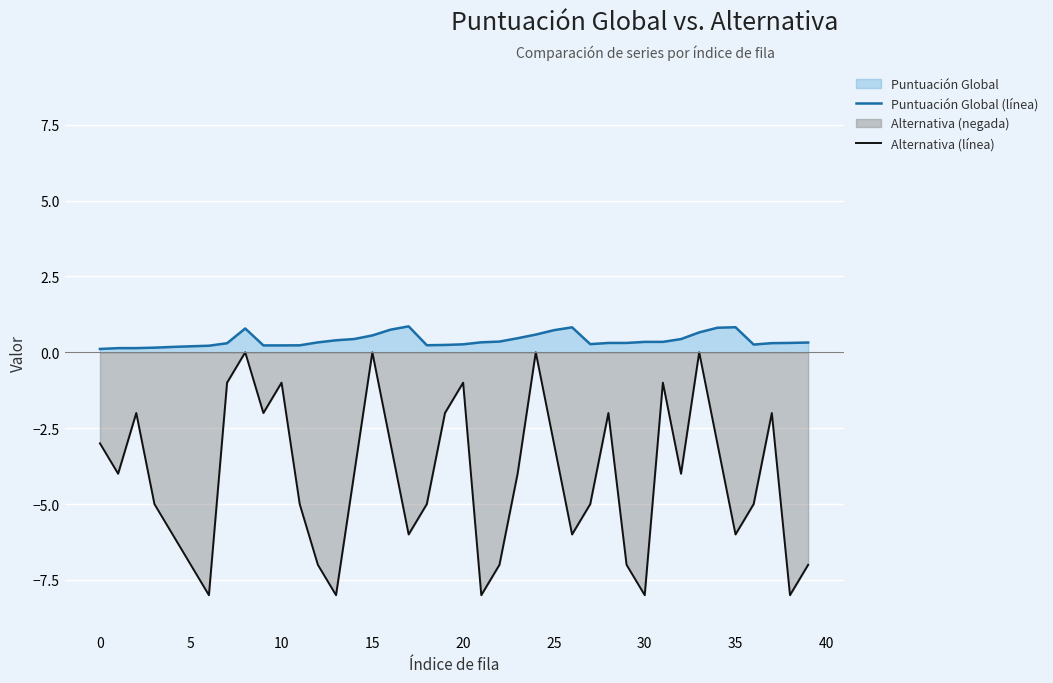

True or false: Puntuación Global (línea) has a value of 0.5 at 23.

True